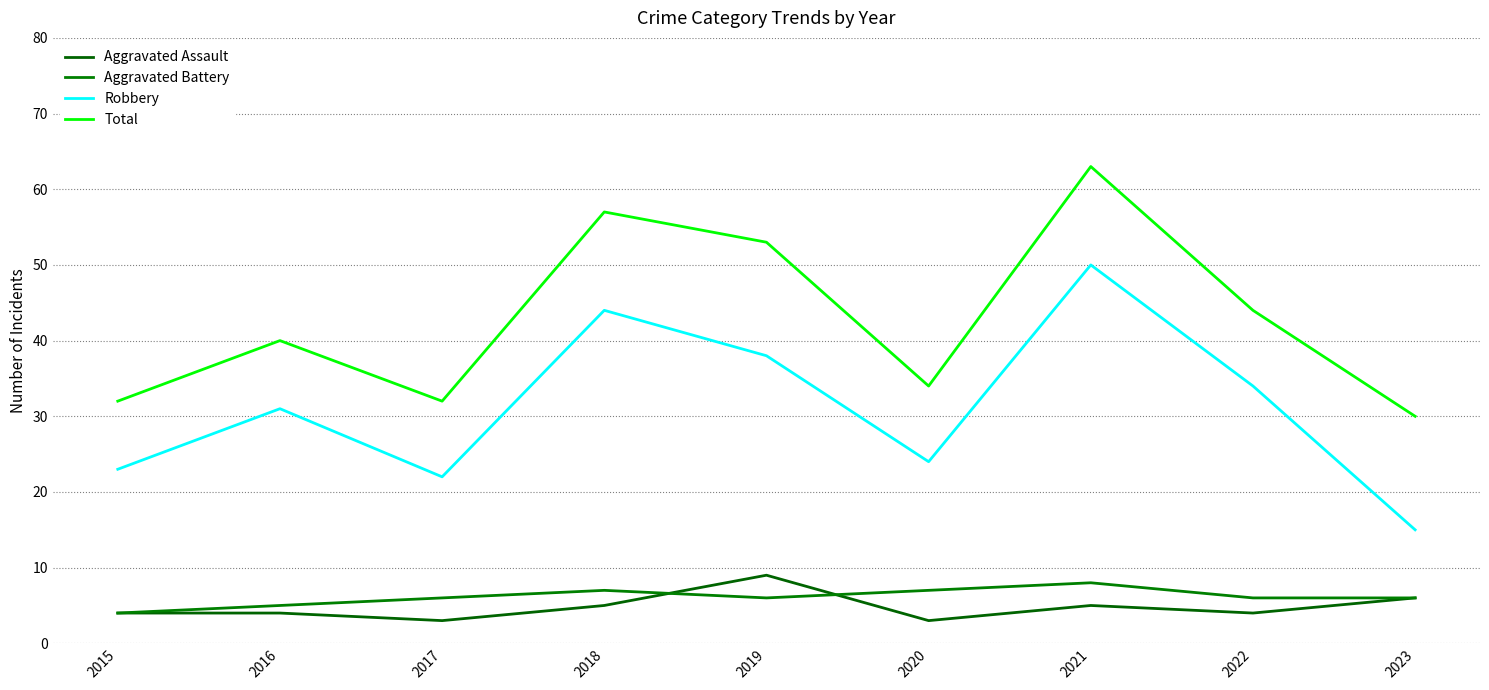

The value of Aggravated Battery at 2023 is 6. True or false?

True